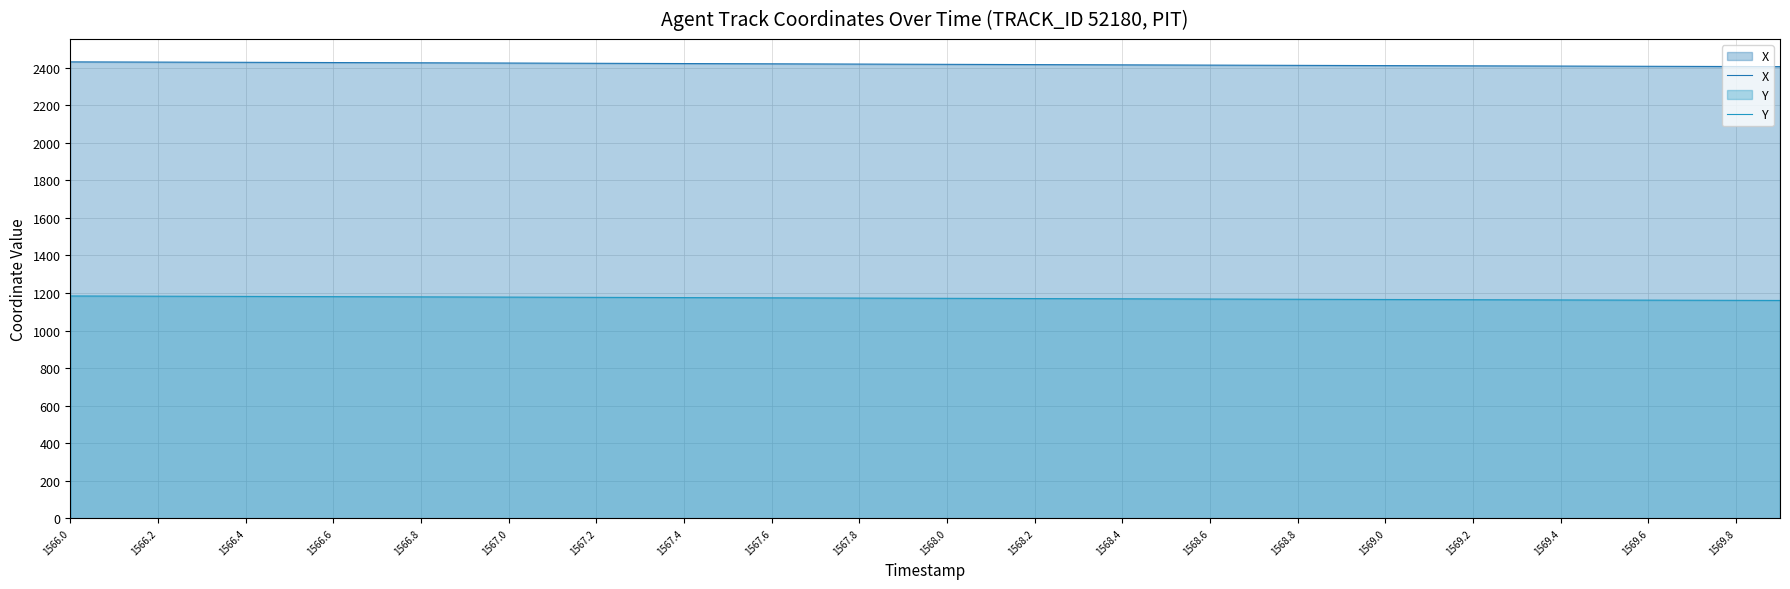

What is the smallest value displayed?

1160.3